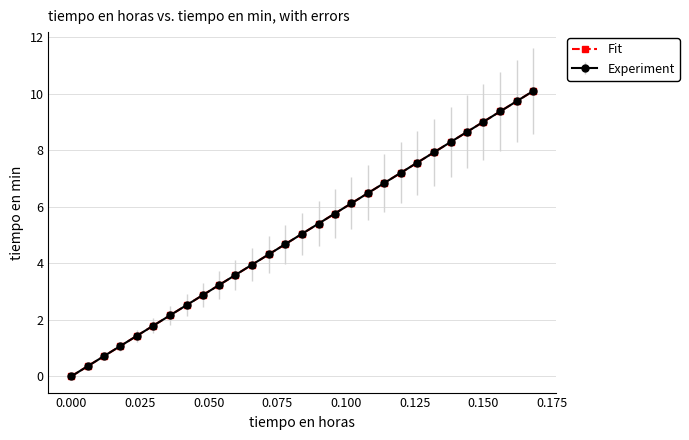

How many lines are shown in the chart?

2